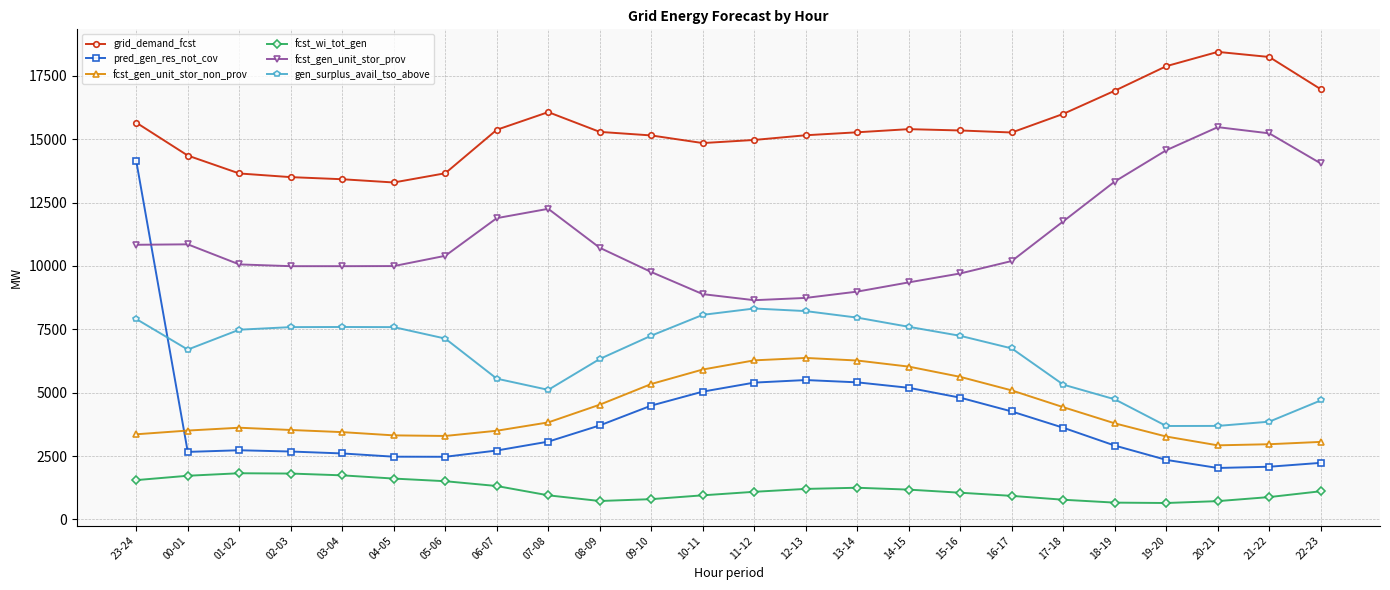

What is the total value across all series at 14-15?

44752